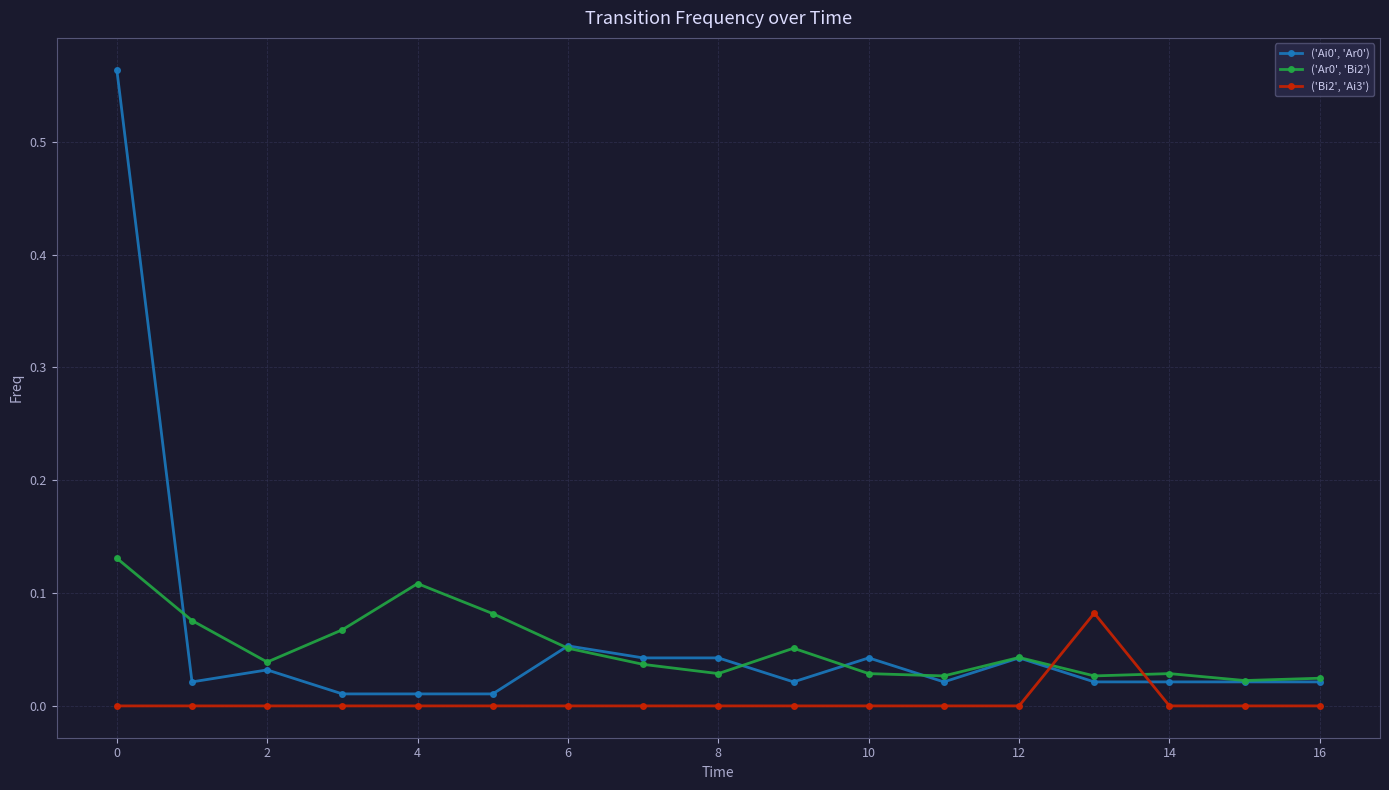

Does the chart display data point markers on the line(s)?

Yes